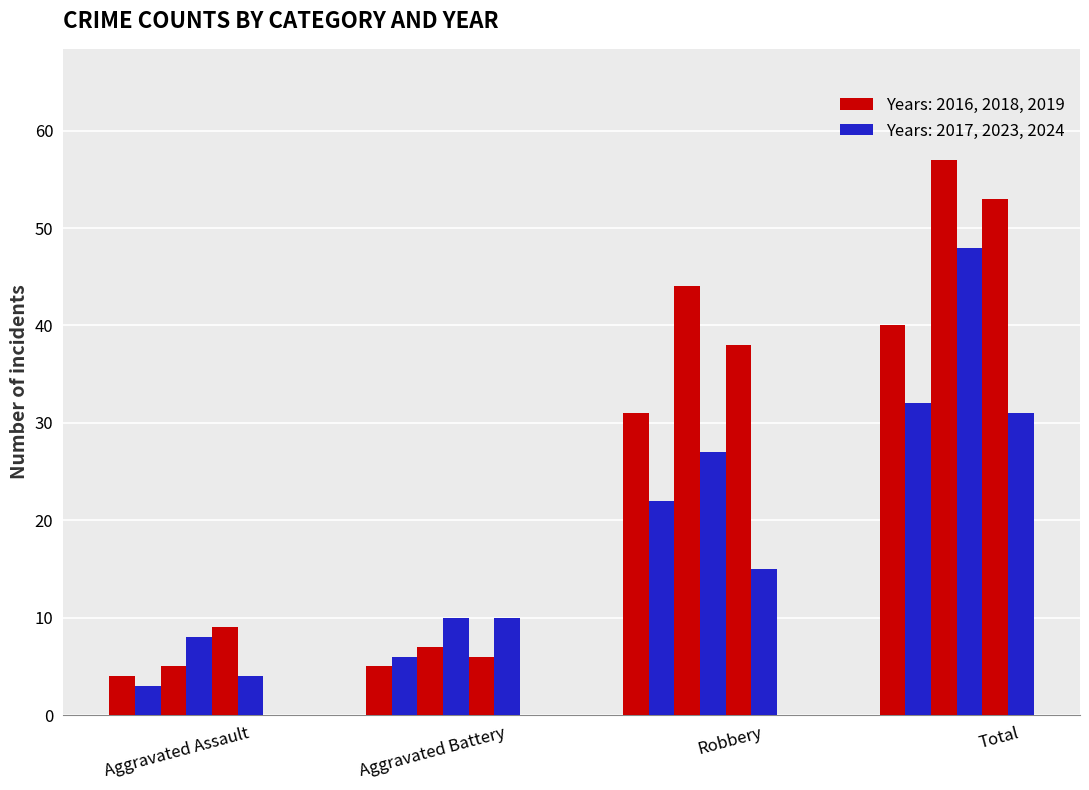

Which series has the largest total across all categories?

Year 2016